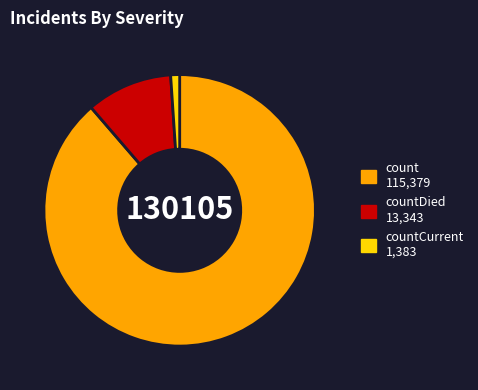

Is there a majority slice in this chart?

Yes